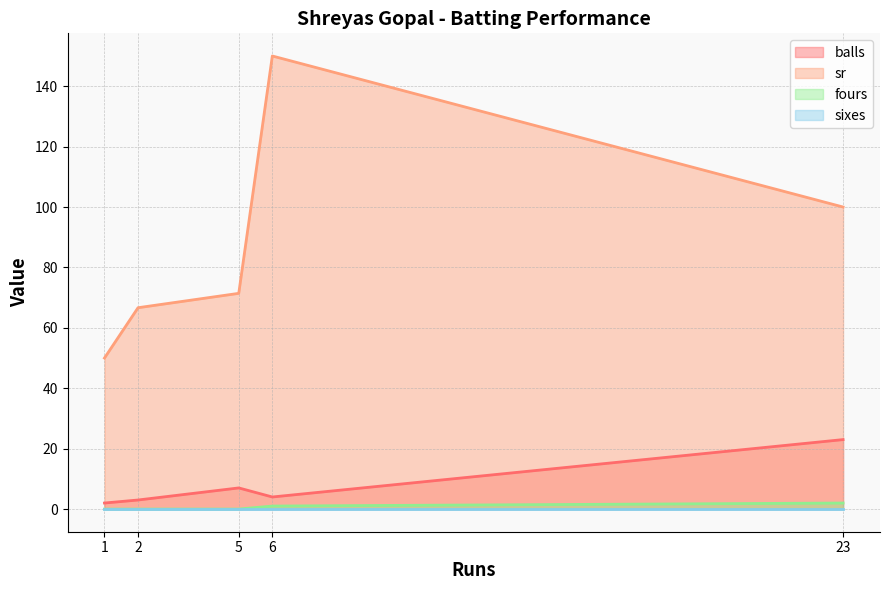

The value of sixes at 6 is 0.0. True or false?

True